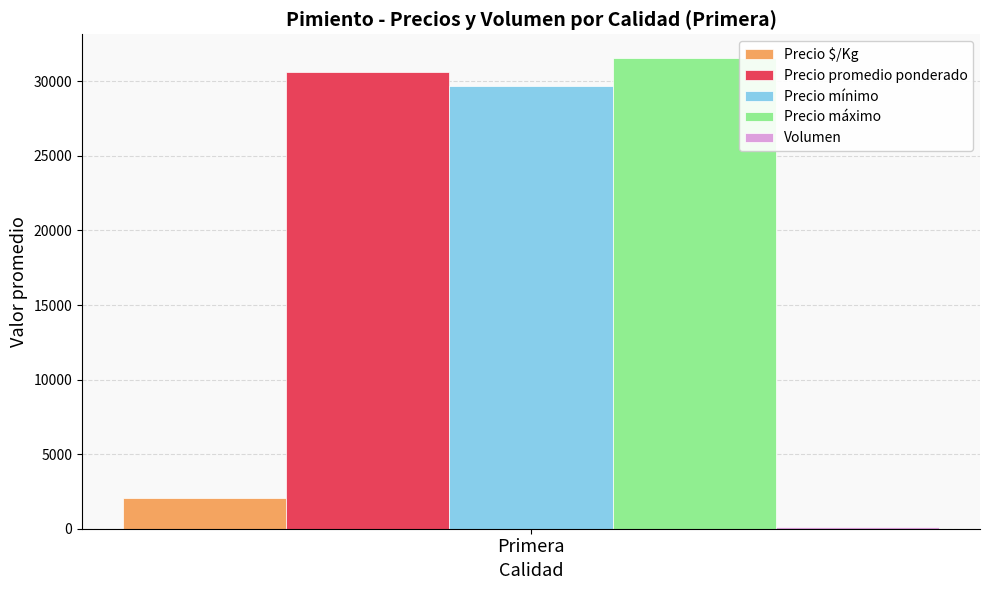

Rank the categories by Precio promedio ponderado value from highest to lowest.

Primera